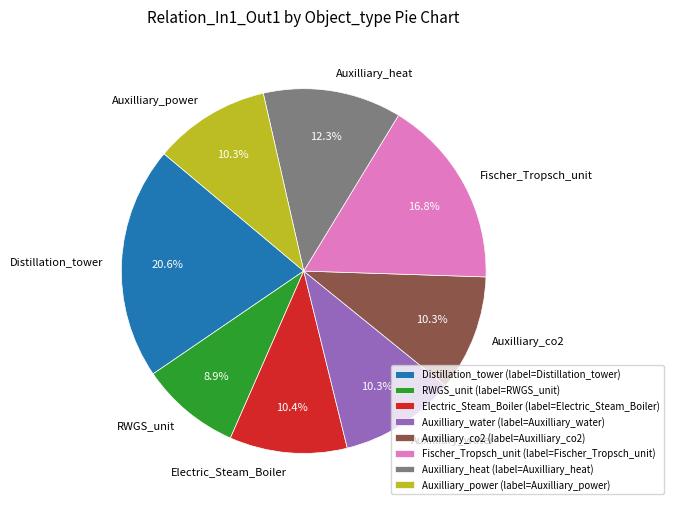

The RWGS_unit slice represents 9% of the pie. True or false?

True